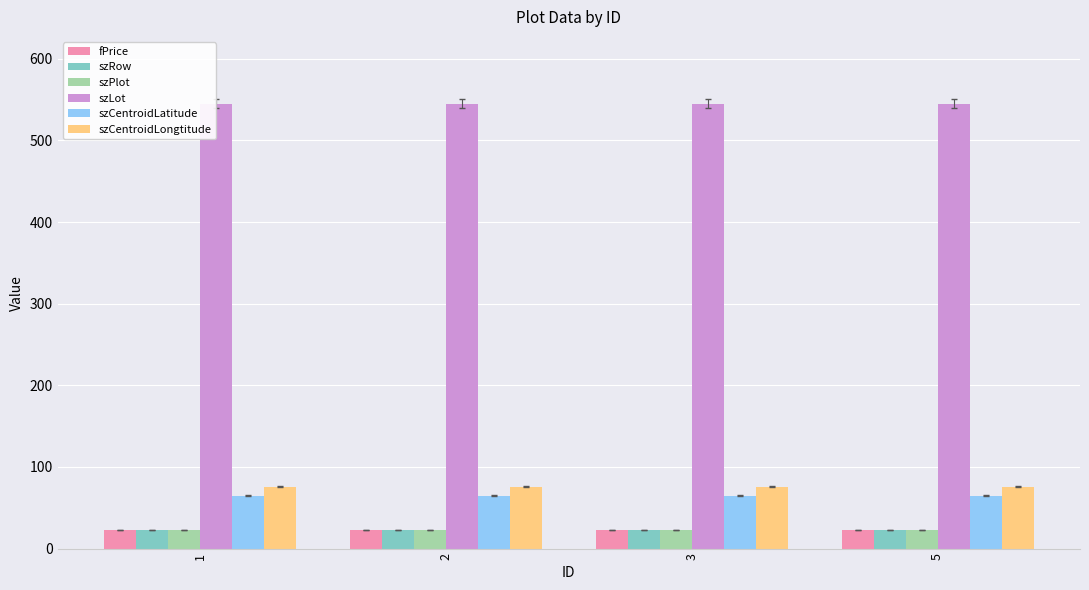

The szPlot series shows 11 at 5. True or false?

False